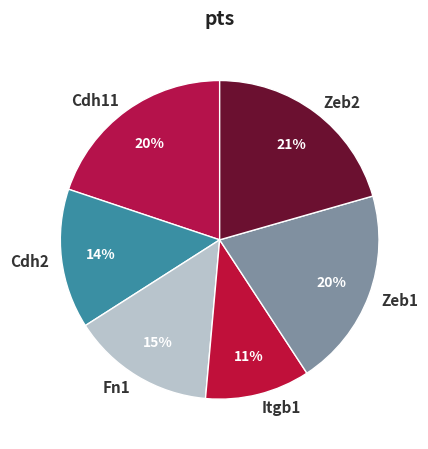

To the nearest percent, what is the combined percentage of Zeb1 and Cdh2?

34%